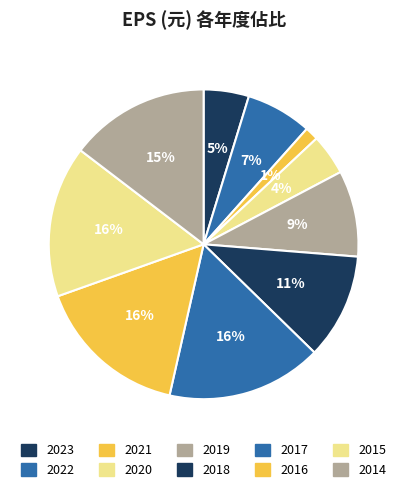

Rank the categories by value from highest to lowest.

2017, 2016, 2015, 2014, 2018, 2019, 2022, 2023, 2020, 2021